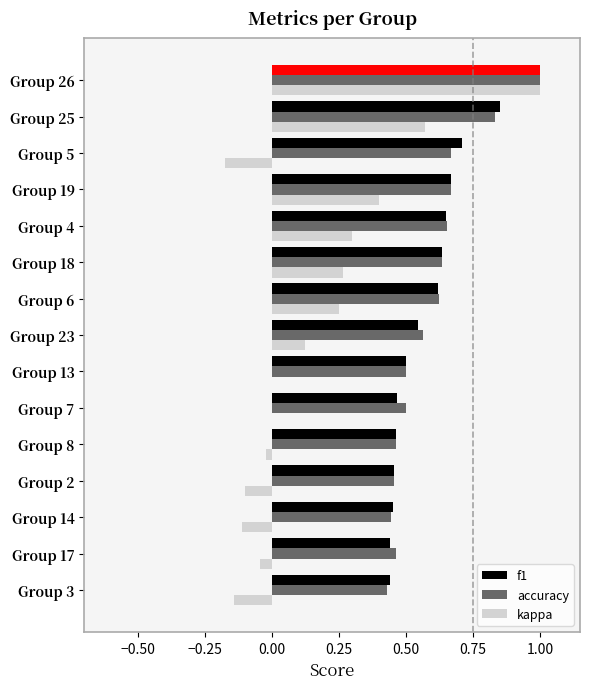

What is the highest value of the accuracy series?

1.0